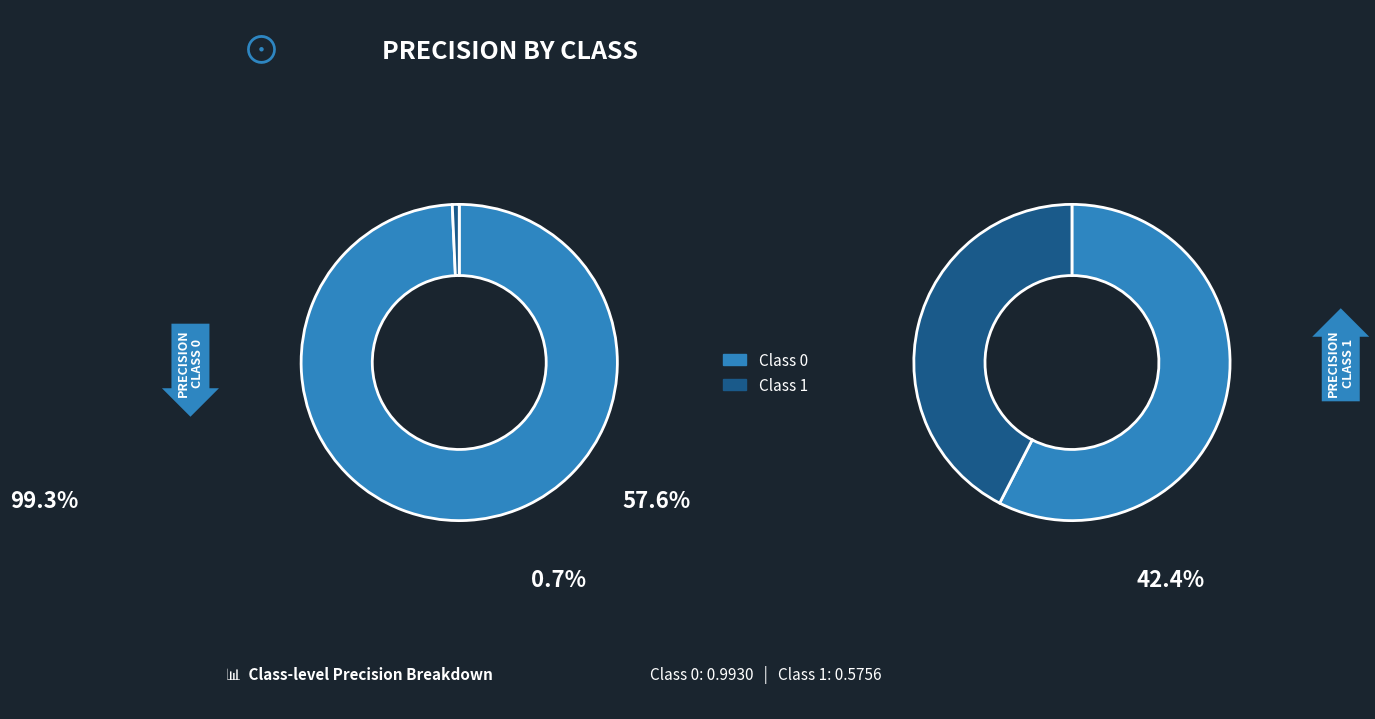

Is there a majority slice in this chart?

Yes